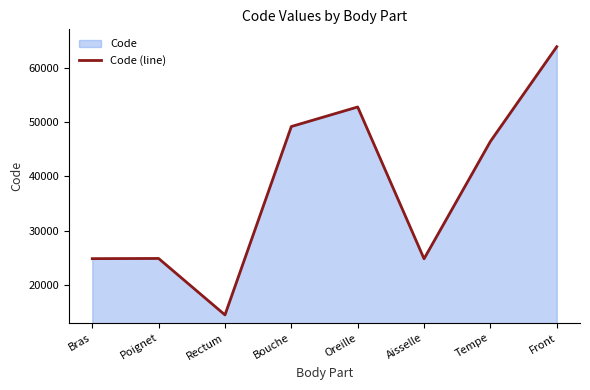

At which label is the value closest to 39204?

Tempe